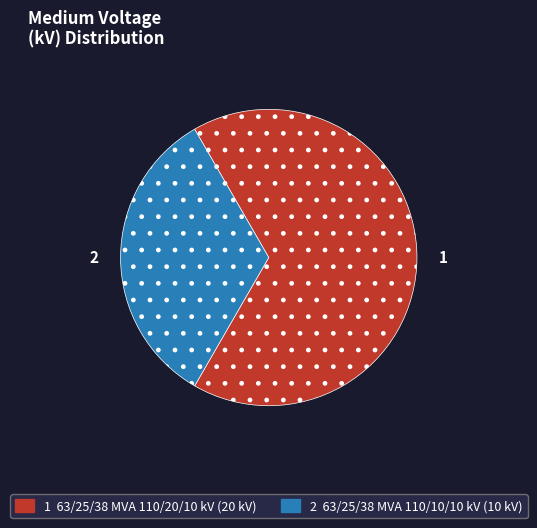

Does 1 account for over 50% of the chart?

Yes